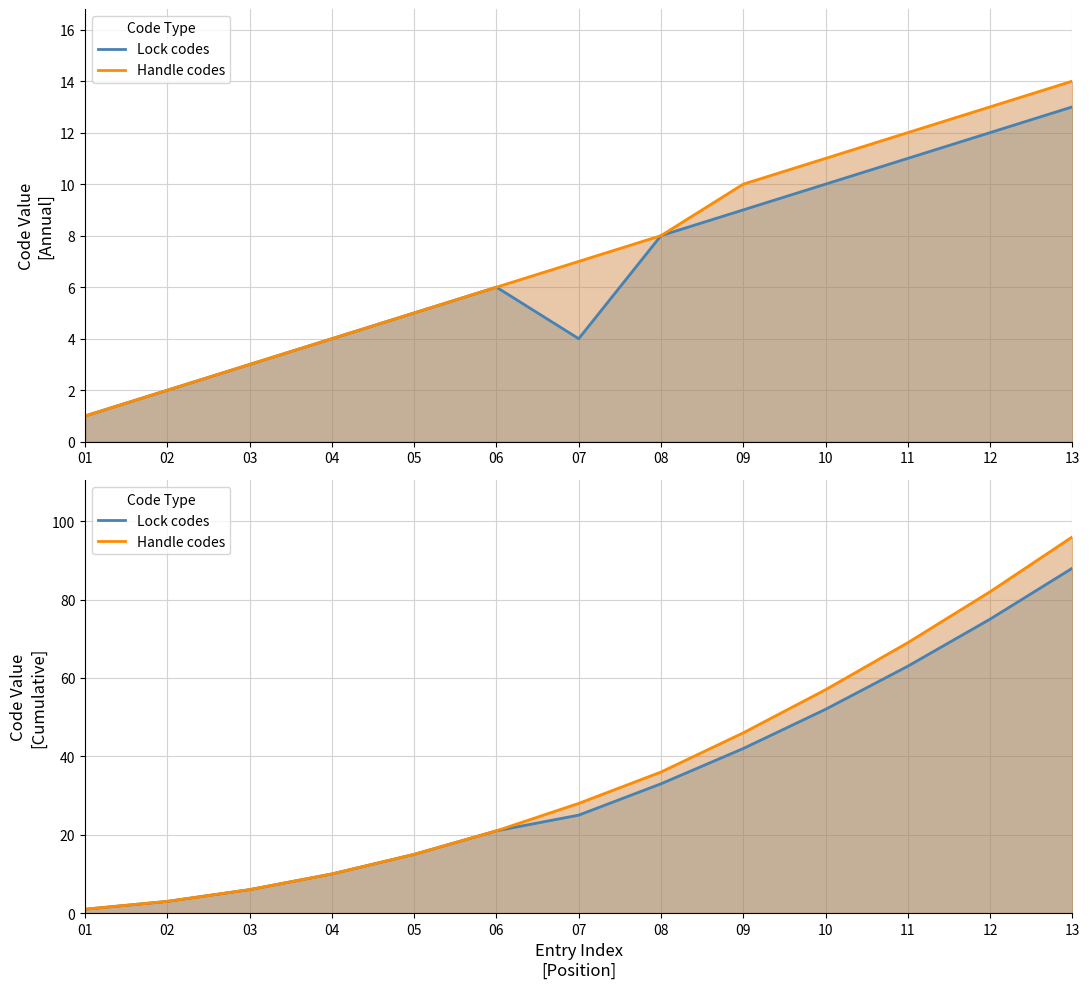

What are all the series names shown in the legend?

Lock codes, Handle codes